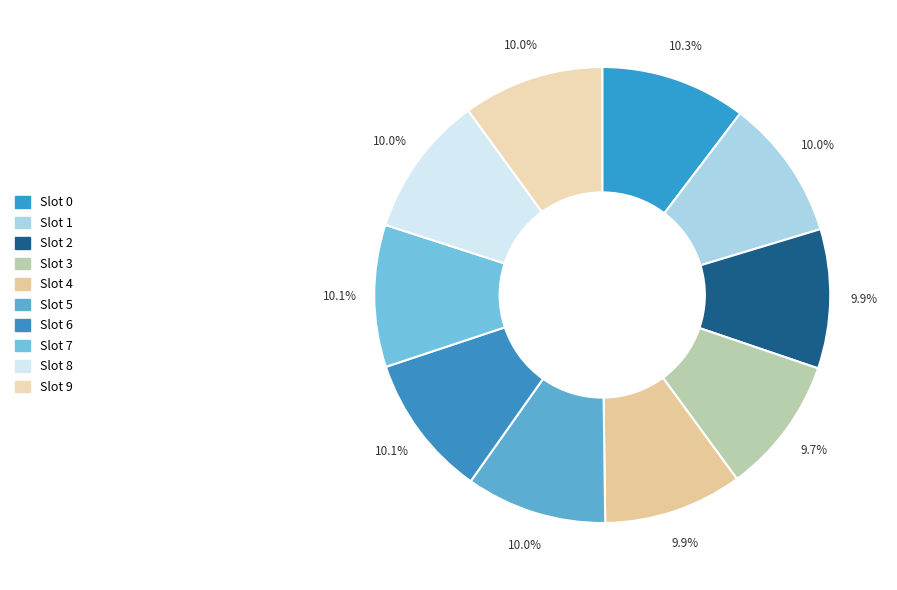

Count the number of slices in the pie.

10